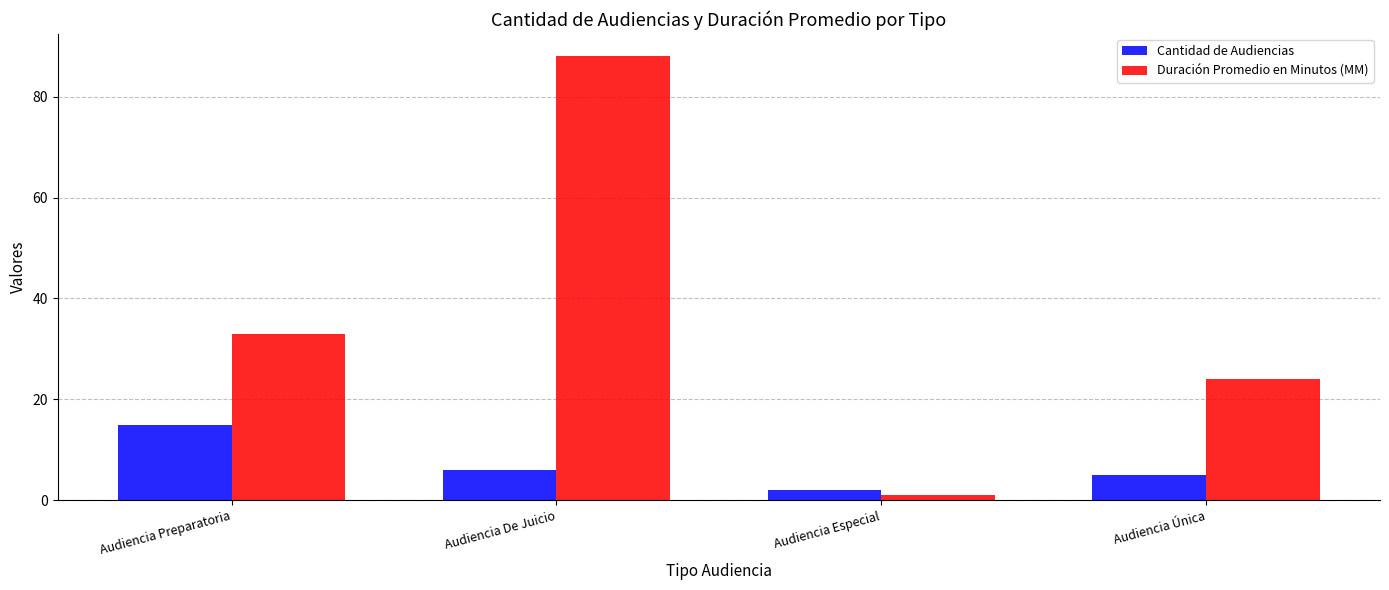

Where is Cantidad de Audiencias nearest to the value 8?

Audiencia De Juicio